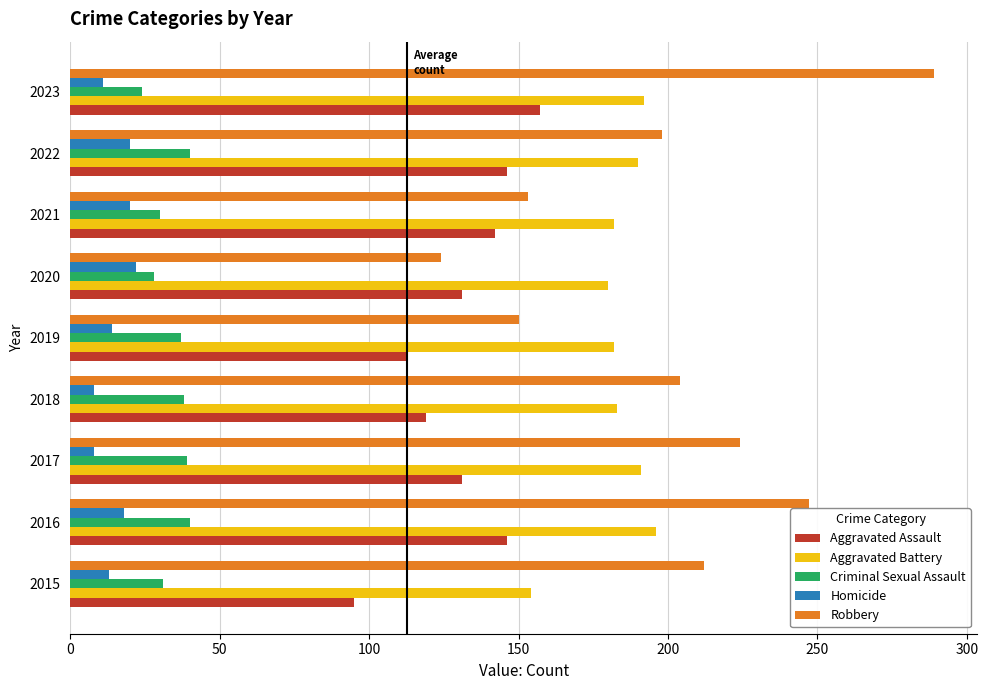

What is the approximate value of Robbery at 2015?

212